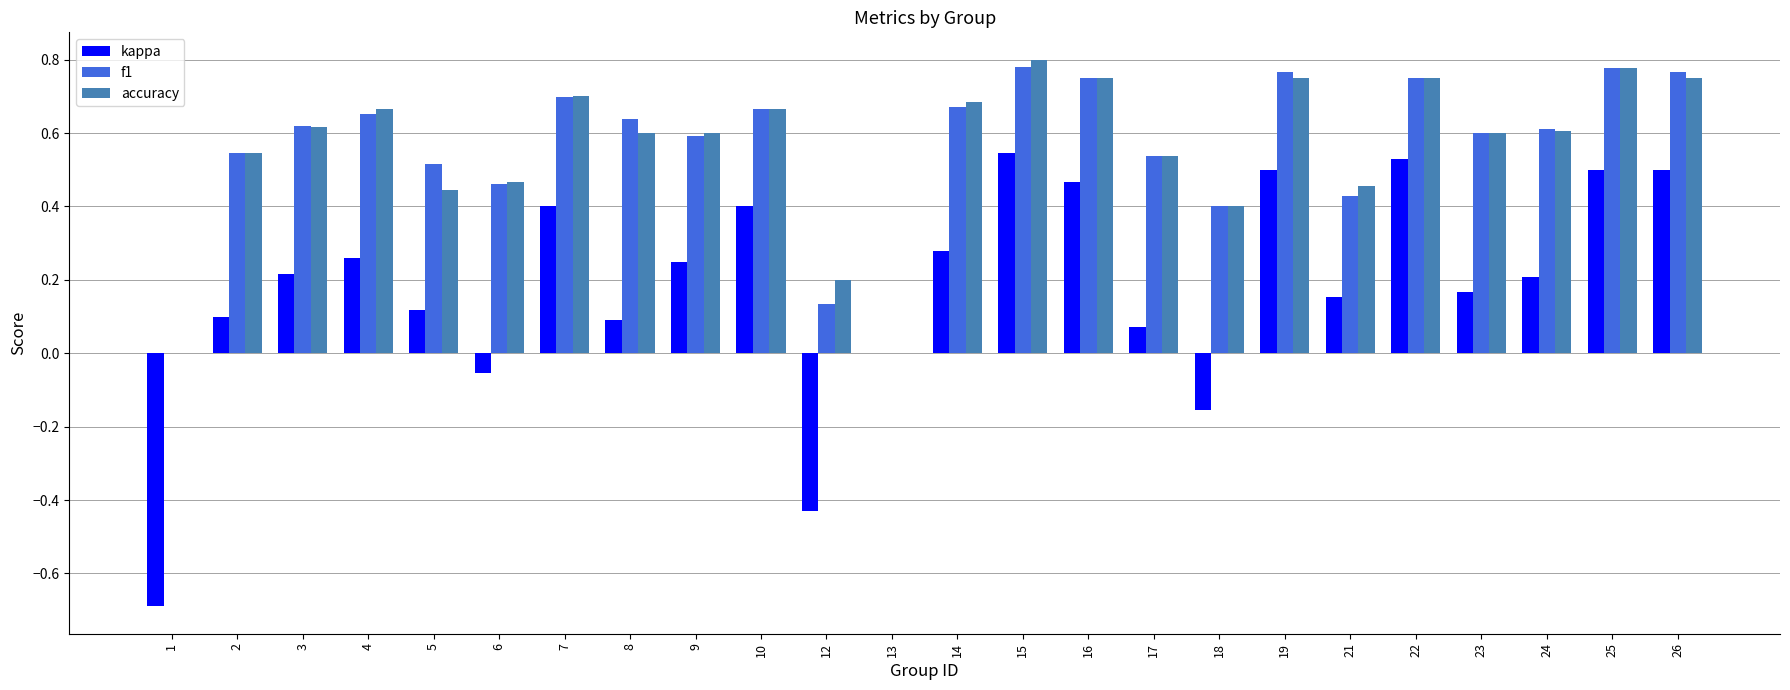

How many groups of bars are there?

24